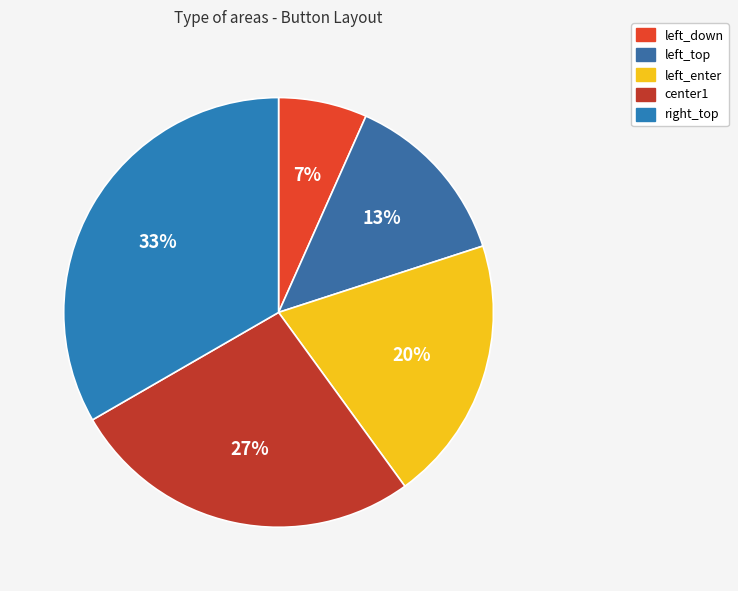

To the nearest percent, what percentage of the pie is right_top?

33%